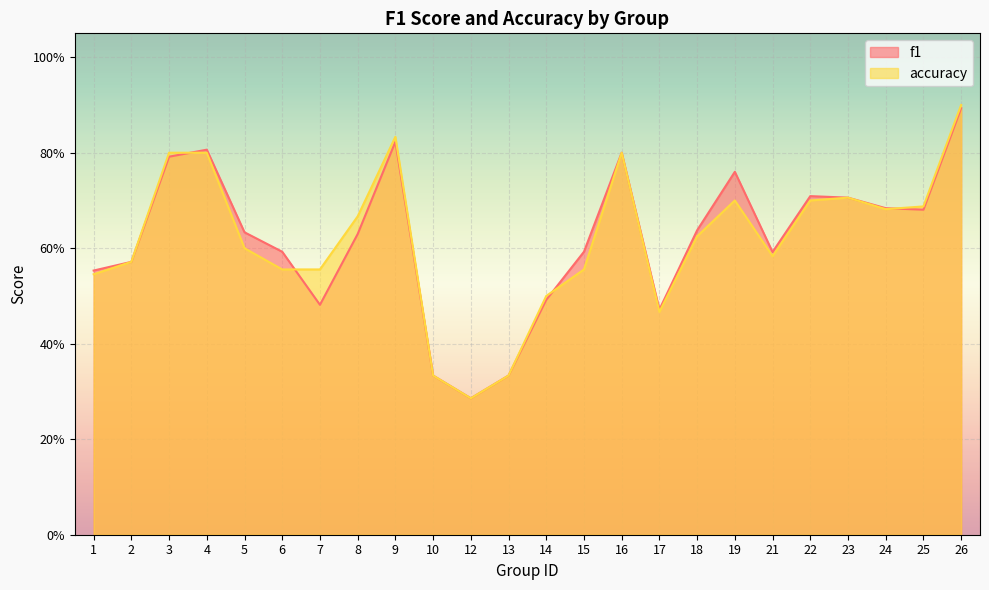

List the series in order of their peak value, highest first.

accuracy, f1